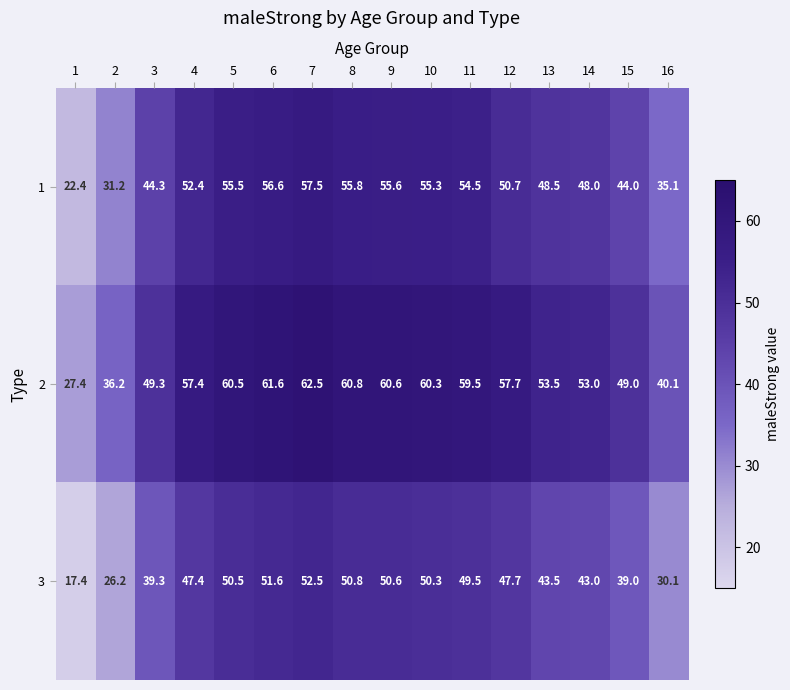

What is the spread (max minus min) of values at 1?

10.0